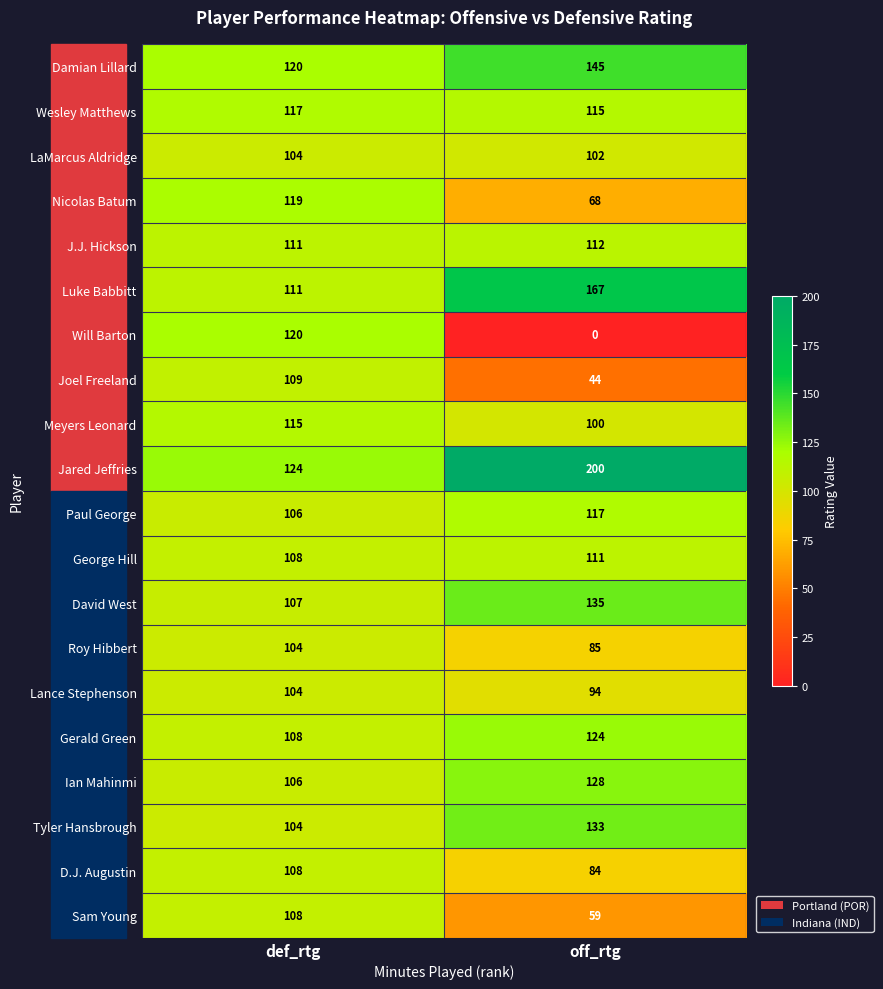

What is the sum of all Meyers Leonard values?

215